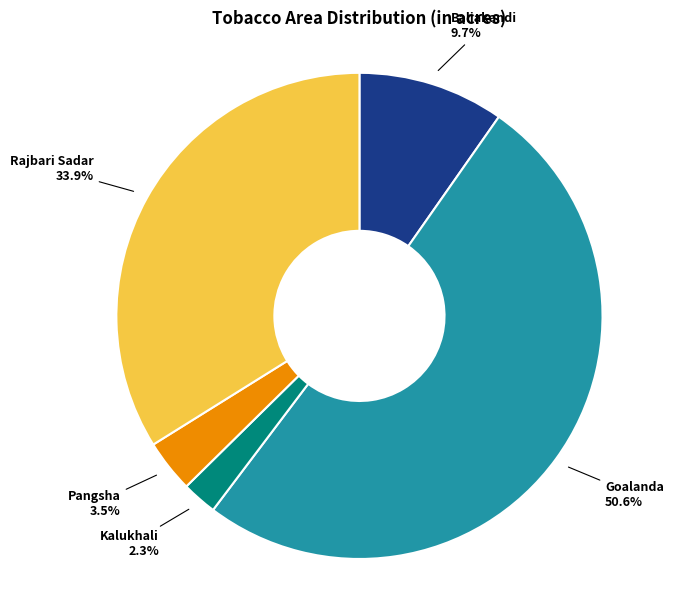

How many slices are in this pie chart?

5